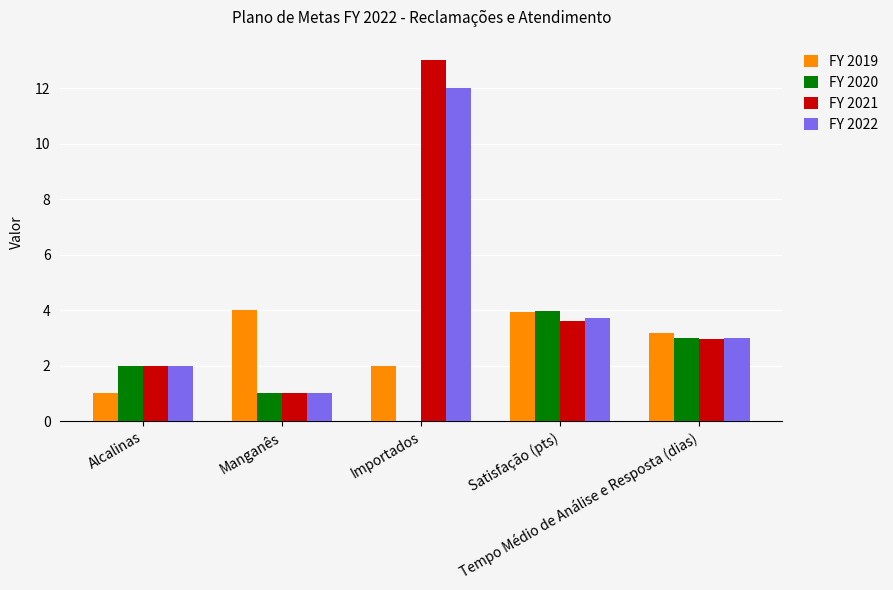

Does the chart contain stacked bars?

No